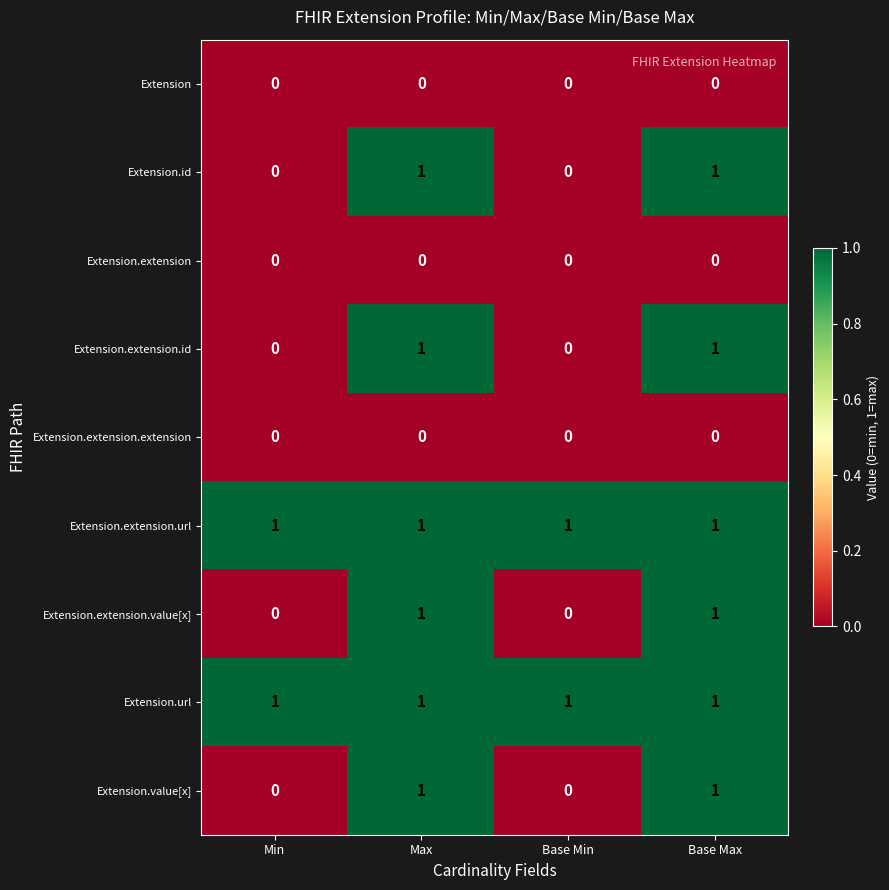

Count the Extension.id values in the range 0 to 1.

4